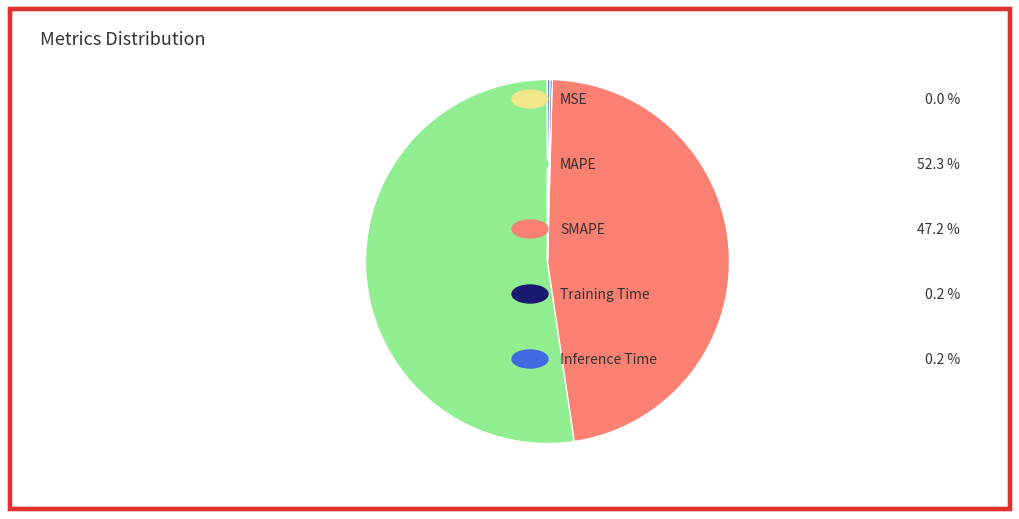

Is there a majority slice in this chart?

Yes